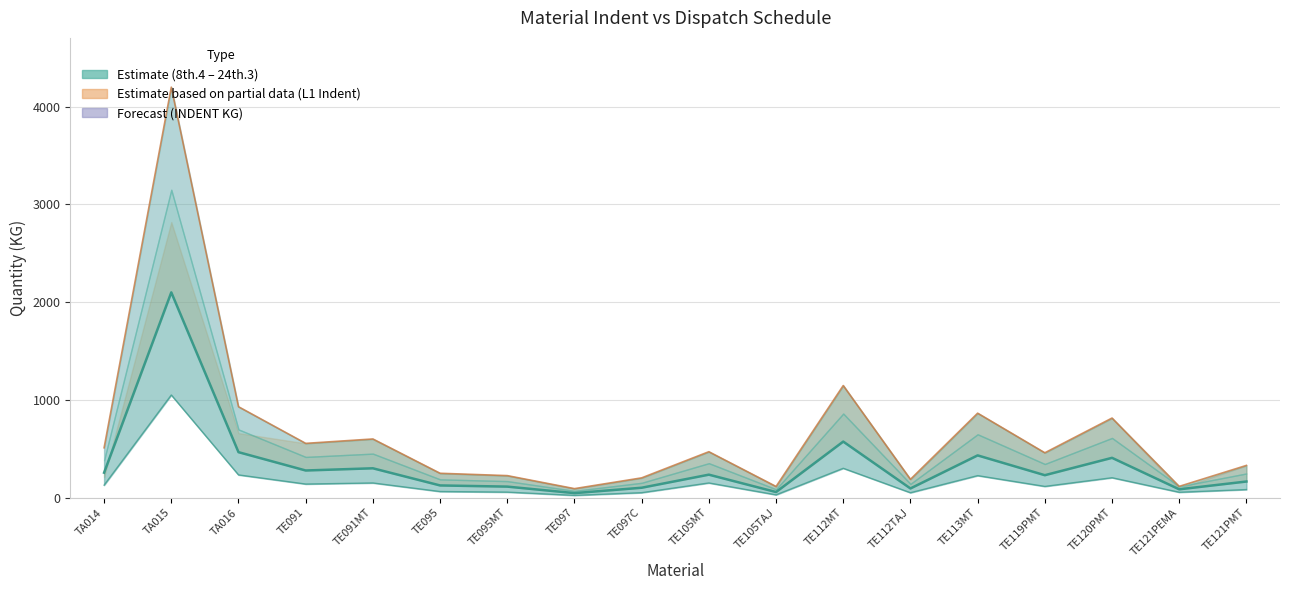

Which series has the widest spread of values?

L1 Indent line